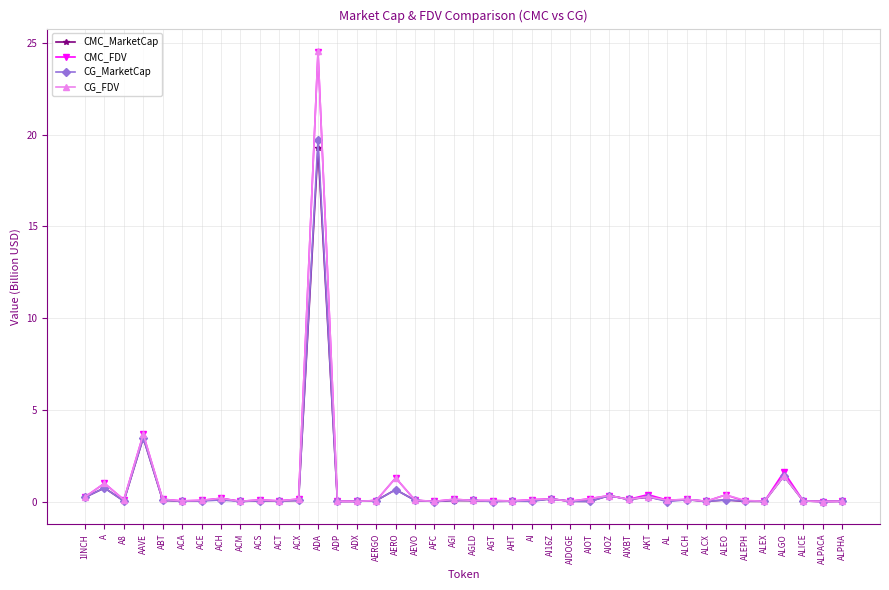

How many categories are shown in the chart?

40